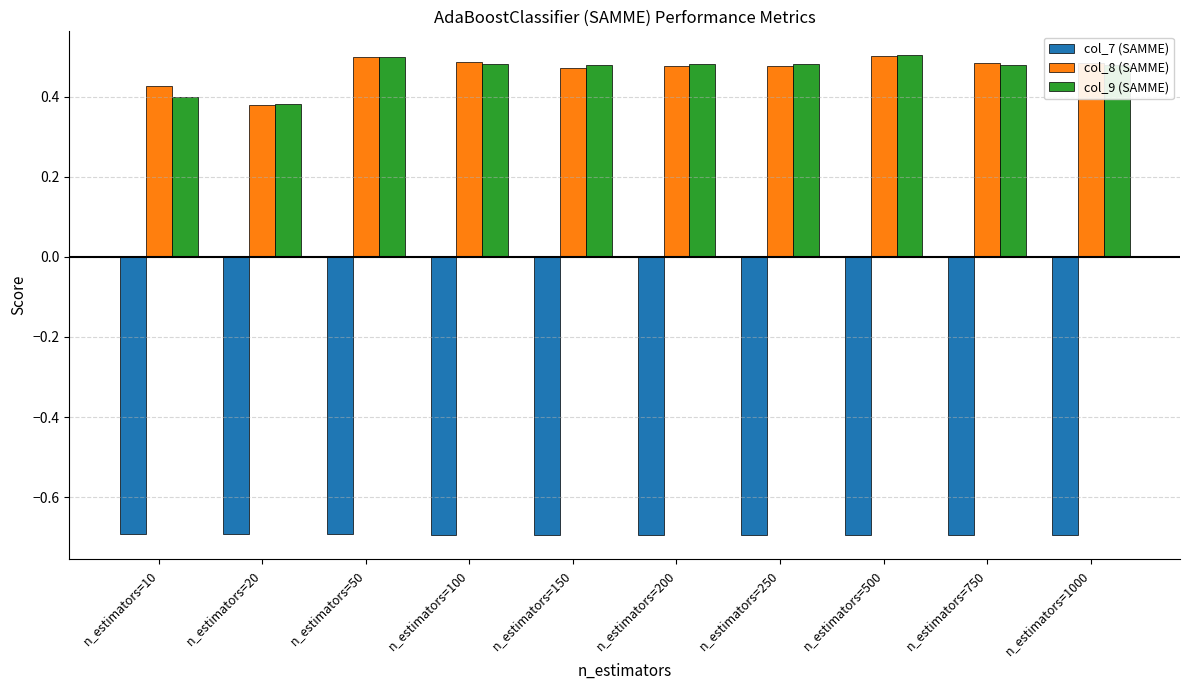

Between n_estimators=10 and n_estimators=250, which series saw the biggest shift?

col_9 (SAMME)